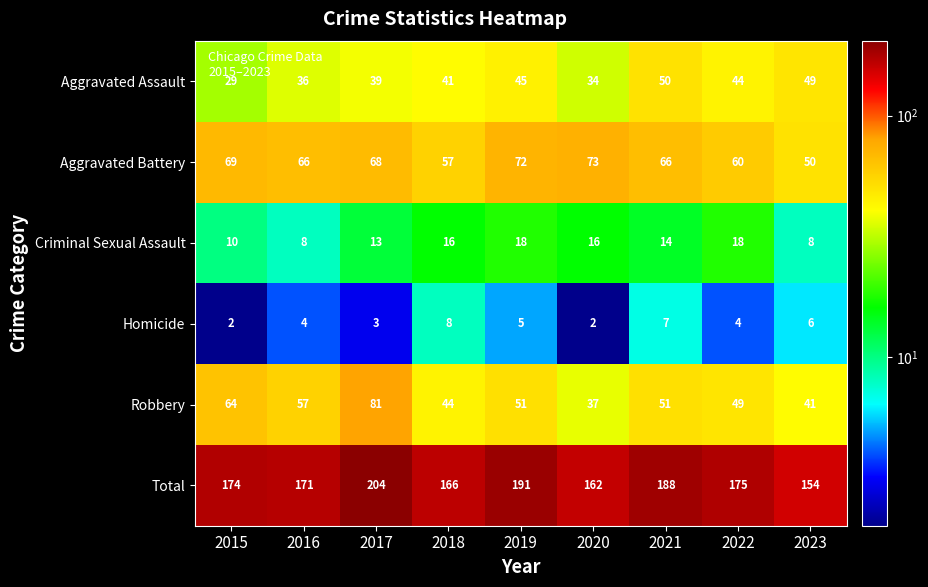

What is the difference between the maximum and minimum values in the Total series?

50